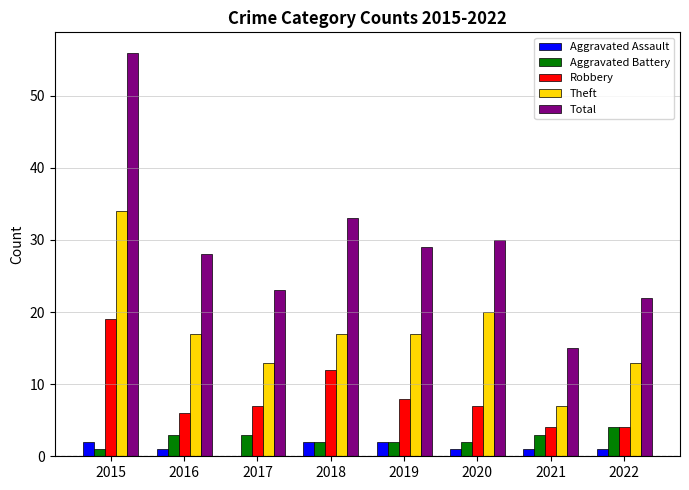

Where is Robbery nearest to the value 11?

2018